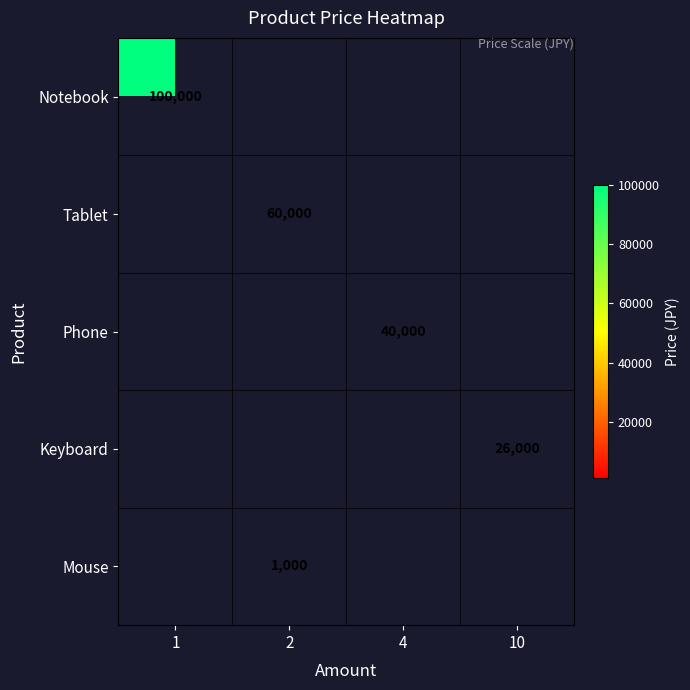

How many series are shown in this chart?

5